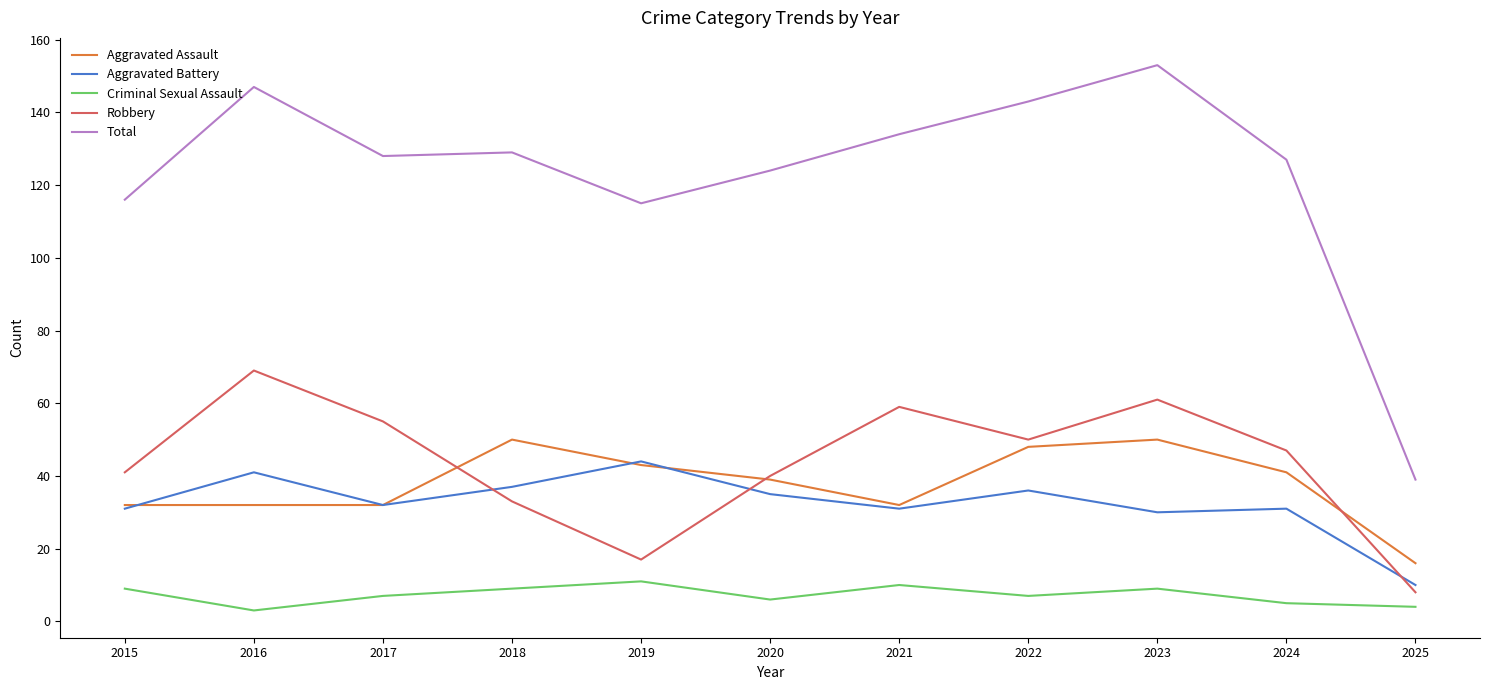

Between 2019 and 2020, which series saw the biggest shift?

Robbery